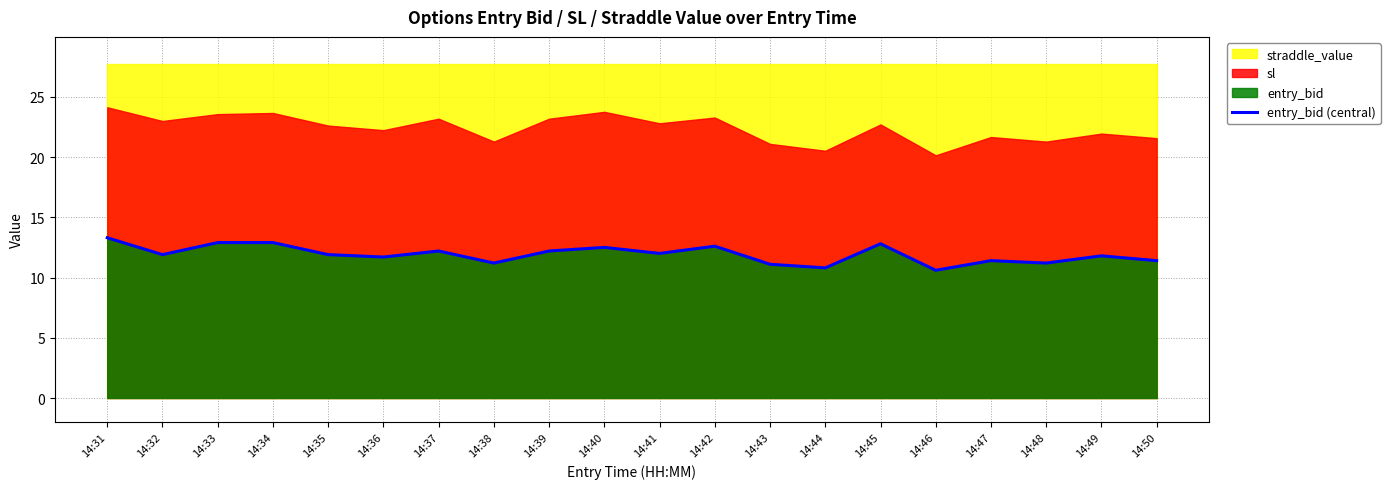

What is the average value?

11.9